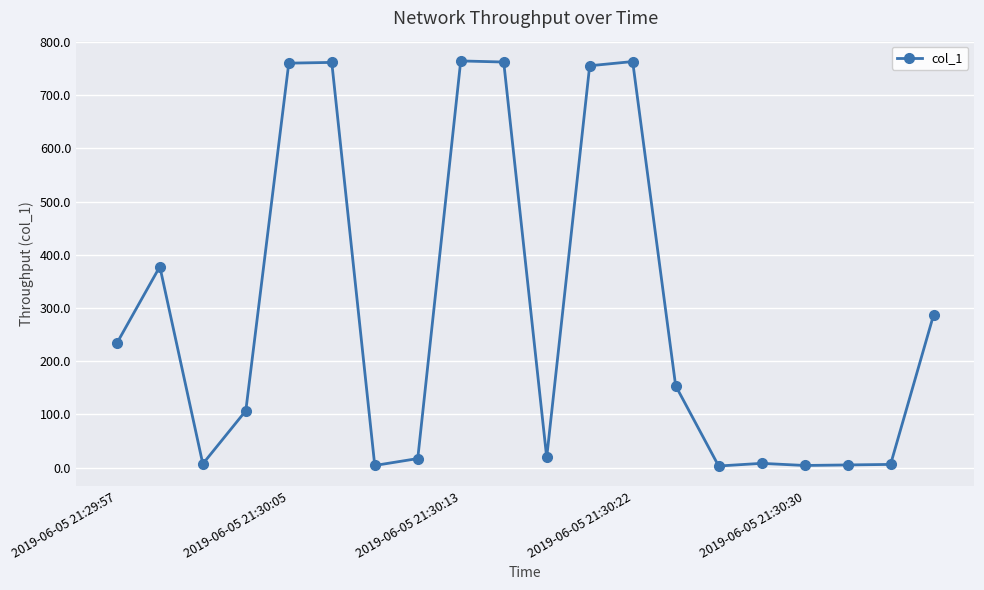

What is the value of the 12th point from the left?

755.5